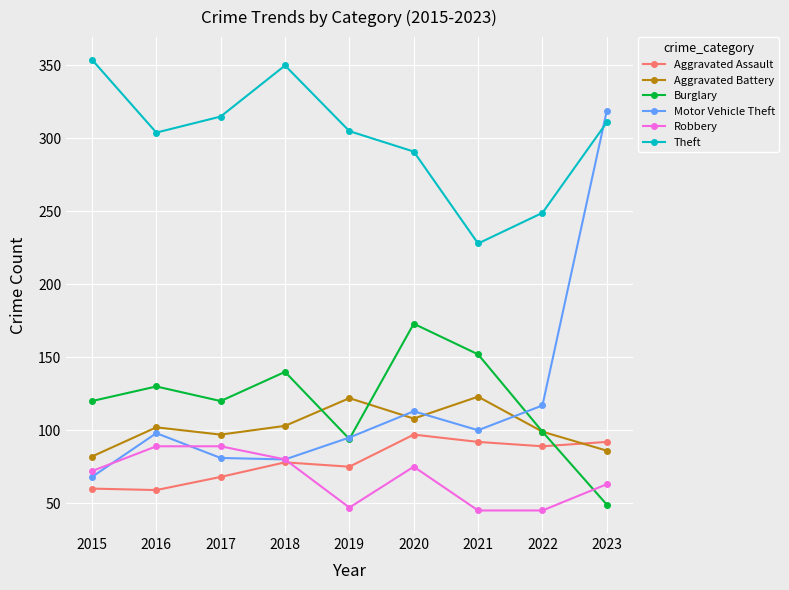

After their last crossing, which series has the higher values: Burglary or Motor Vehicle Theft?

Motor Vehicle Theft